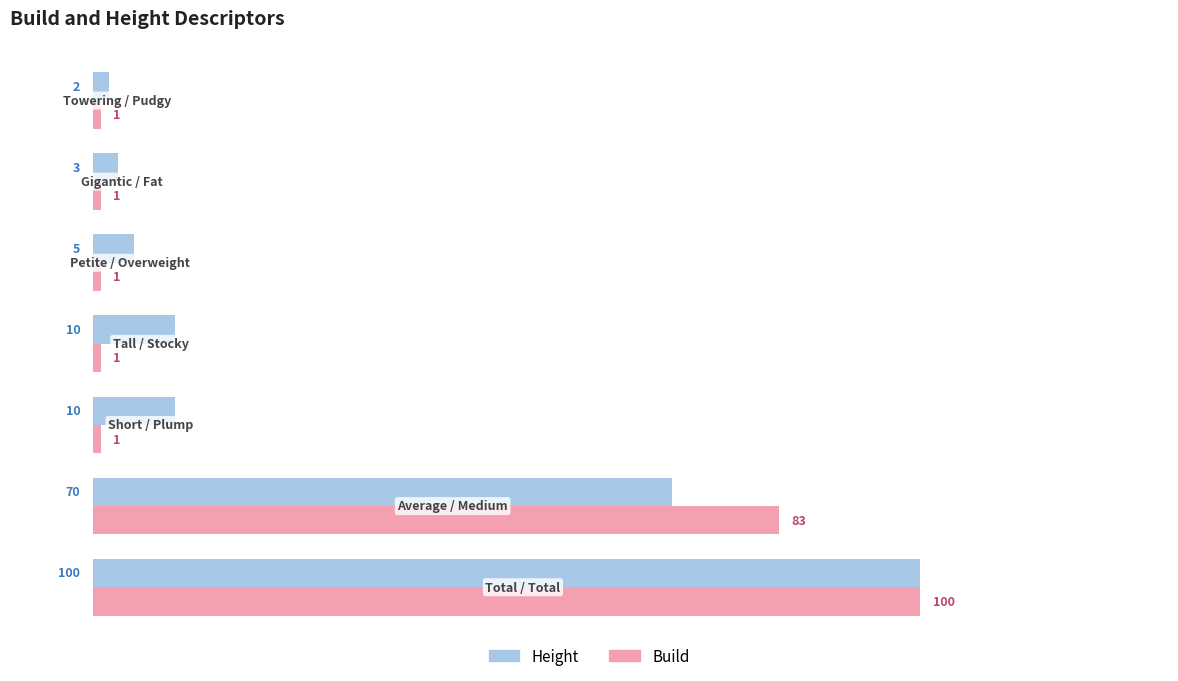

List the series in order of their overall mean, highest first.

Height, Build